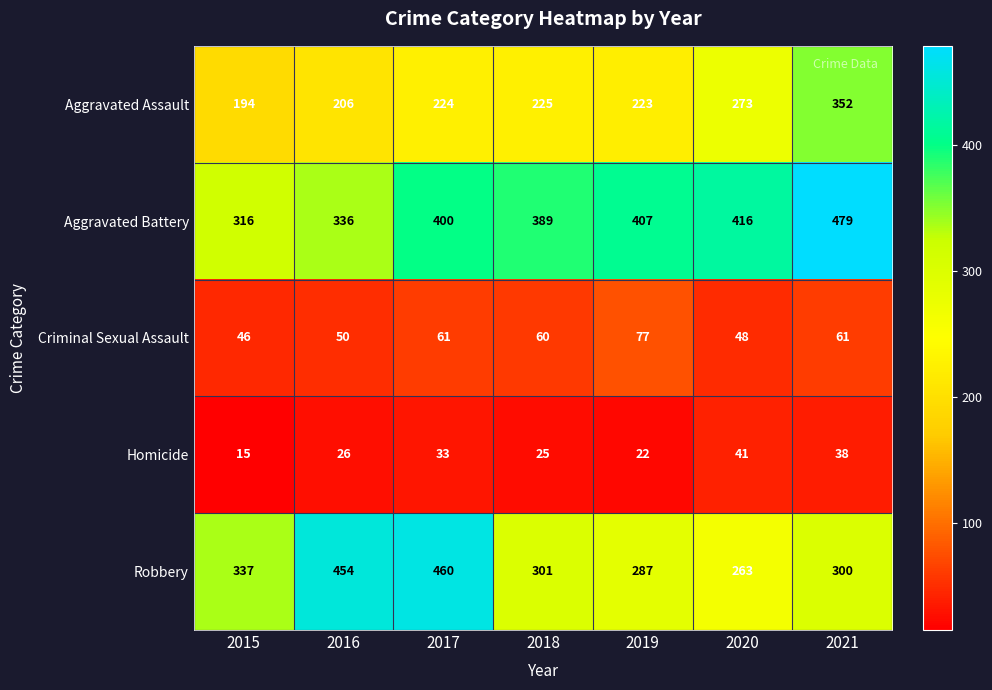

At 2016, list the series in order from largest to smallest.

Robbery, Aggravated Battery, Aggravated Assault, Criminal Sexual Assault, Homicide